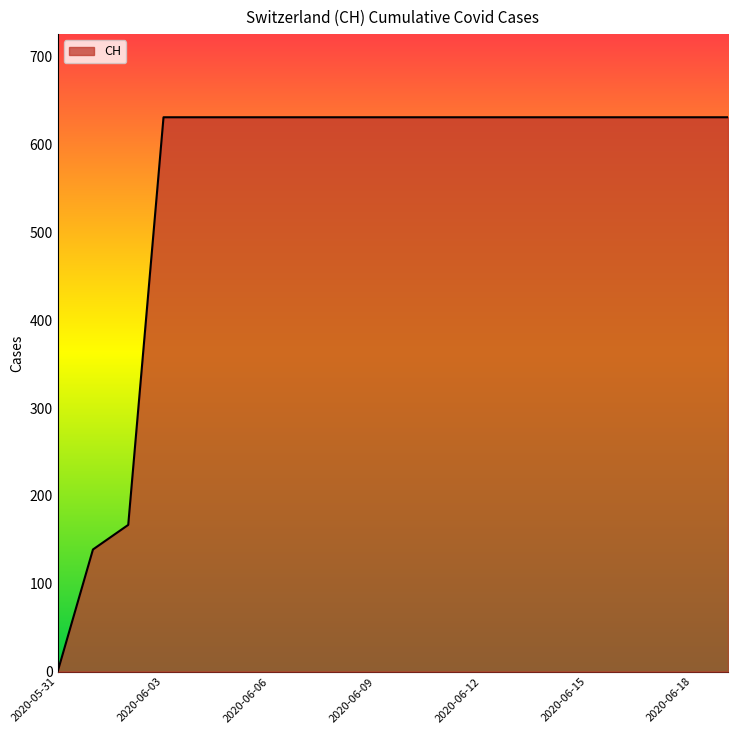

What is the greatest value displayed?

631